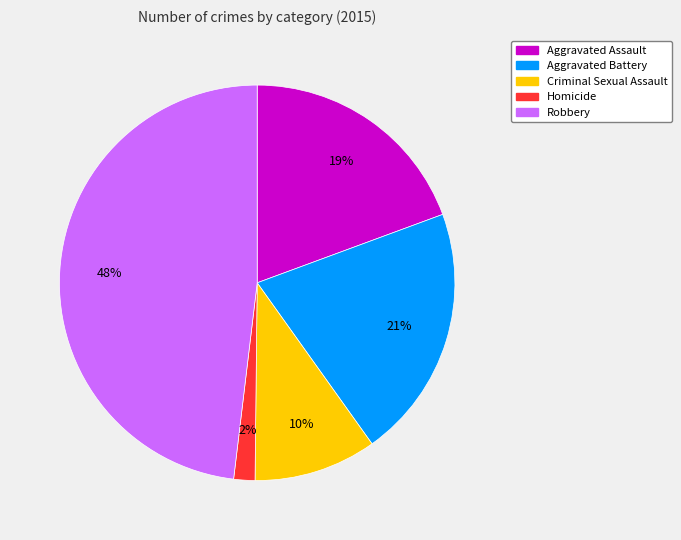

Is it true that Criminal Sexual Assault is 10% of the pie?

True